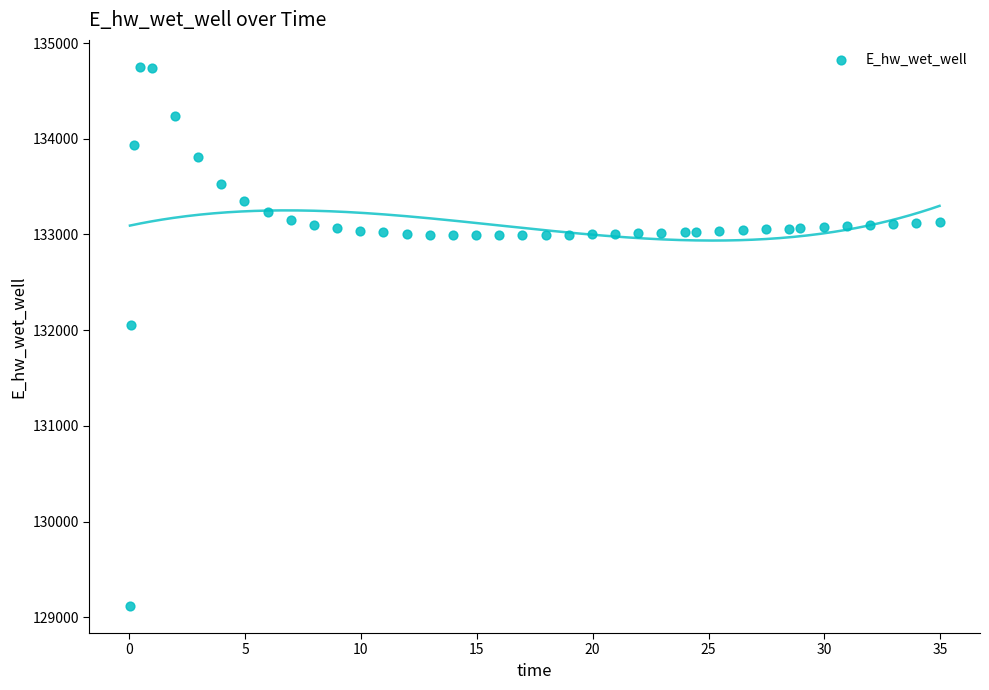

What Y value in the scatter plot is closest to 131933?

132056.7